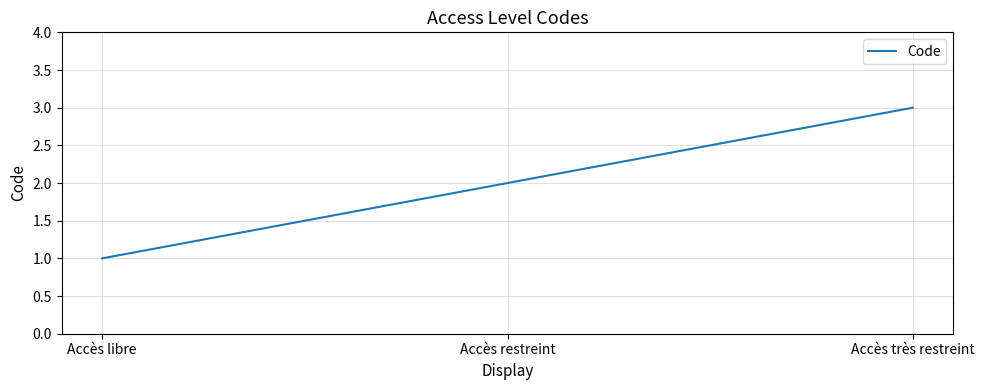

Does the chart have visible grid lines?

Yes